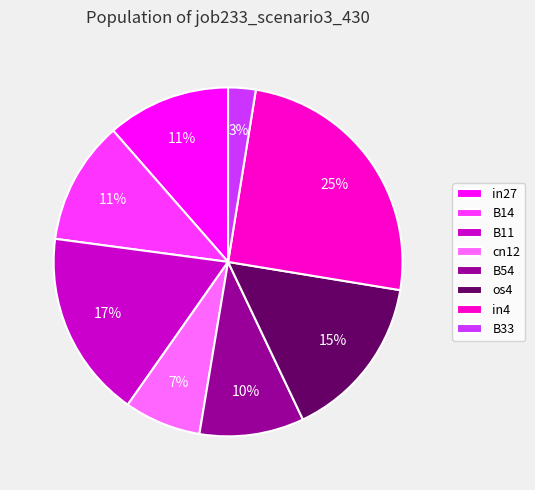

Which slice is the smallest?

B33